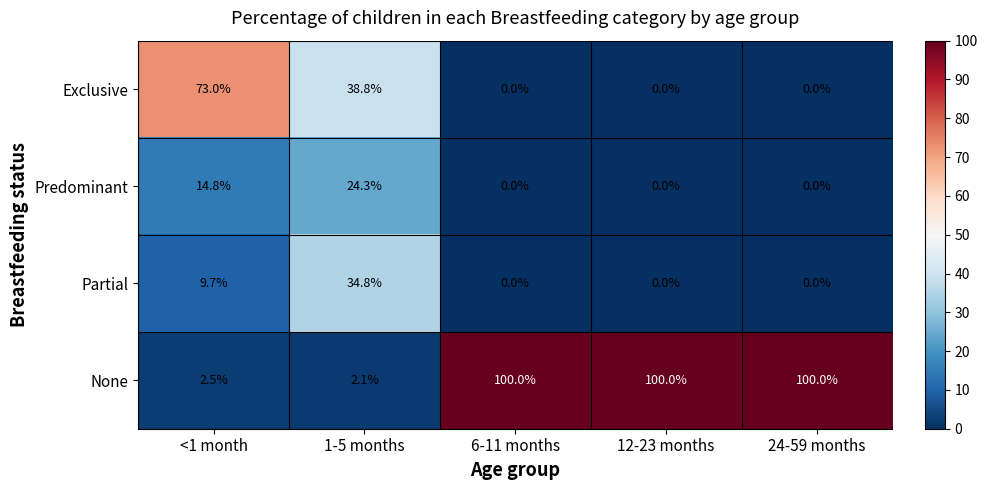

Reading left to right, what are all the values shown in this chart?

Exclusive: <1 month=73.0	1-5 months=38.8	6-11 months=0.0	12-23 months=0.0	24-59 months=0.0
Predominant: <1 month=14.8	1-5 months=24.3	6-11 months=0.0	12-23 months=0.0	24-59 months=0.0
Partial: <1 month=9.7	1-5 months=34.8	6-11 months=0.0	12-23 months=0.0	24-59 months=0.0
None: <1 month=2.5	1-5 months=2.1	6-11 months=100.0	12-23 months=100.0	24-59 months=100.0